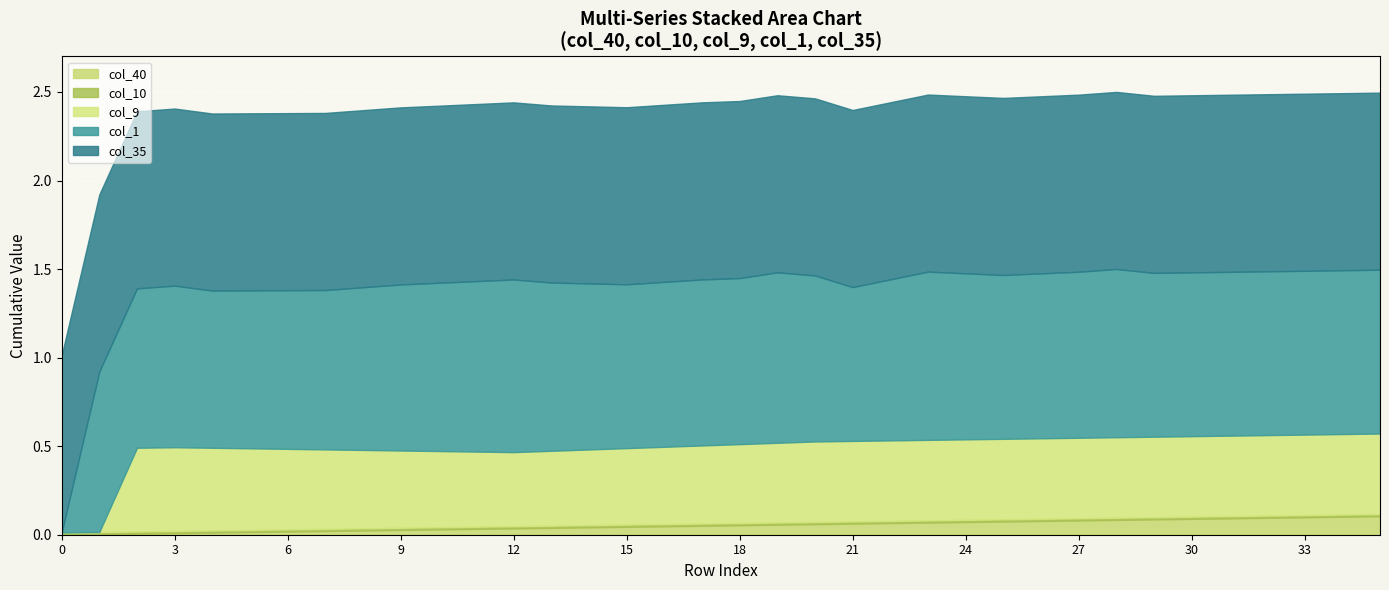

True or false: col_10 has a value of 0.0 at 6.

False